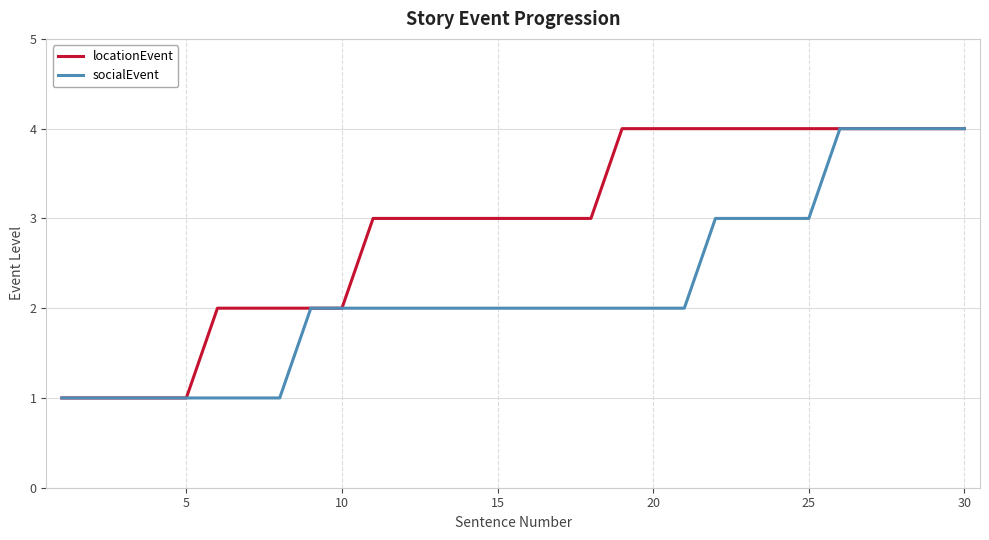

List the series in order of their overall mean, highest first.

locationEvent, socialEvent